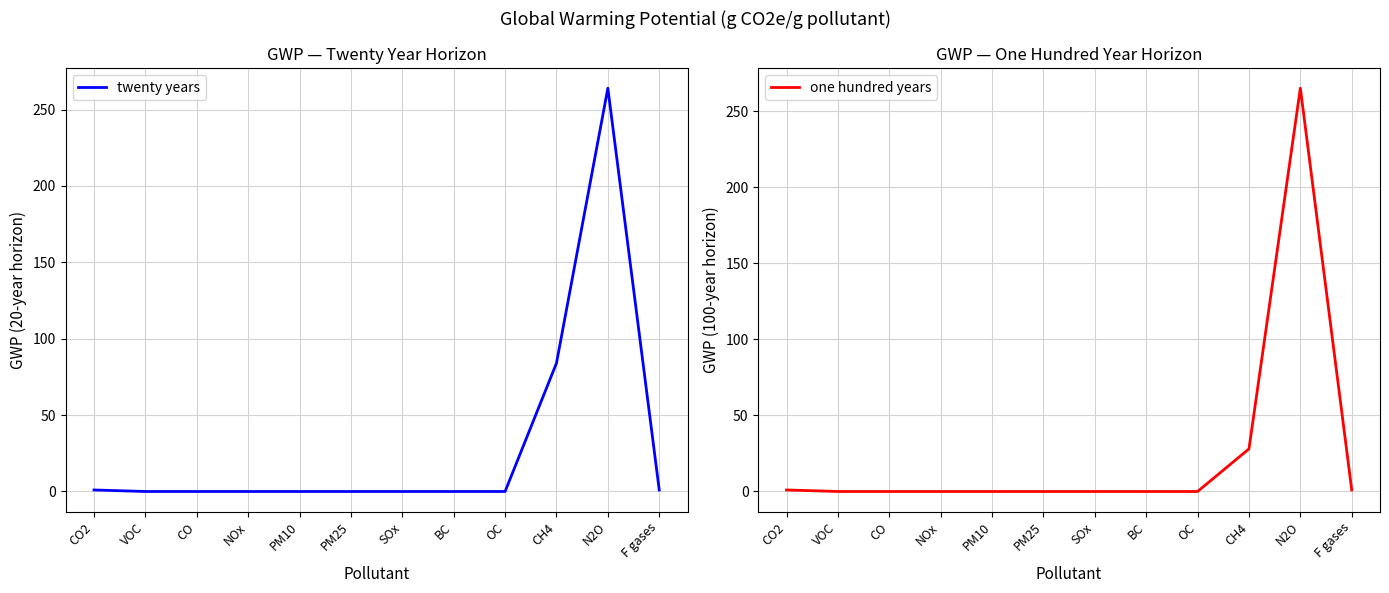

Is the value of twenty years at CH4 greater than the value of one hundred years at CH4?

Yes